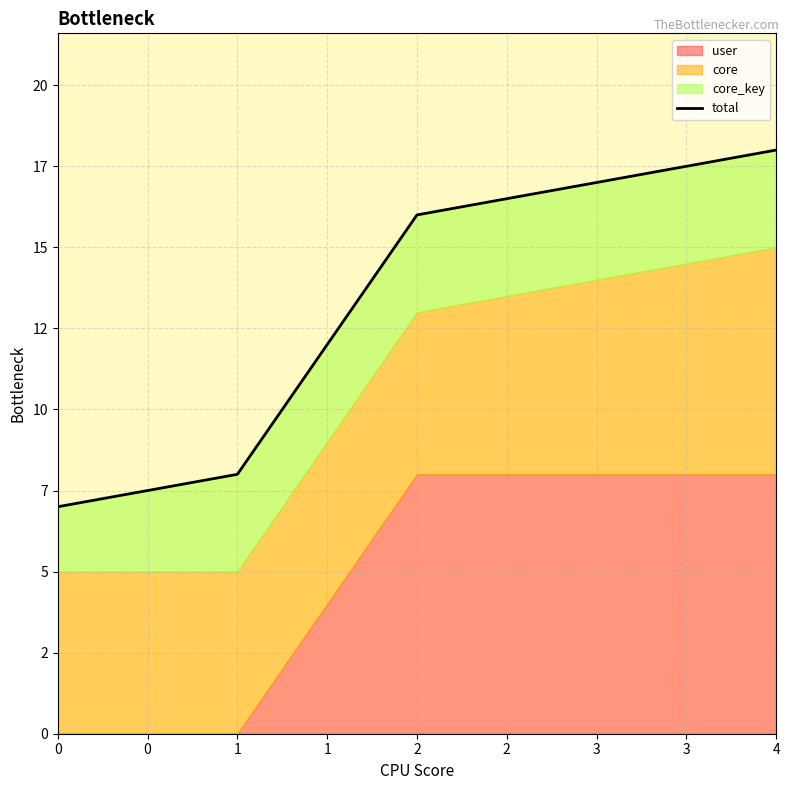

Which has a higher value, 0 or 3?

3